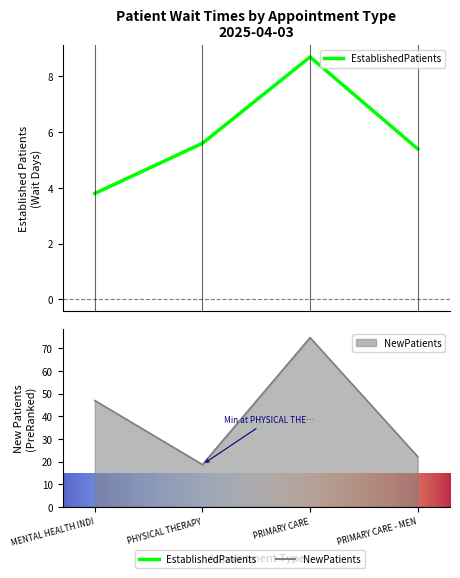

How many distinct data groups are displayed?

2